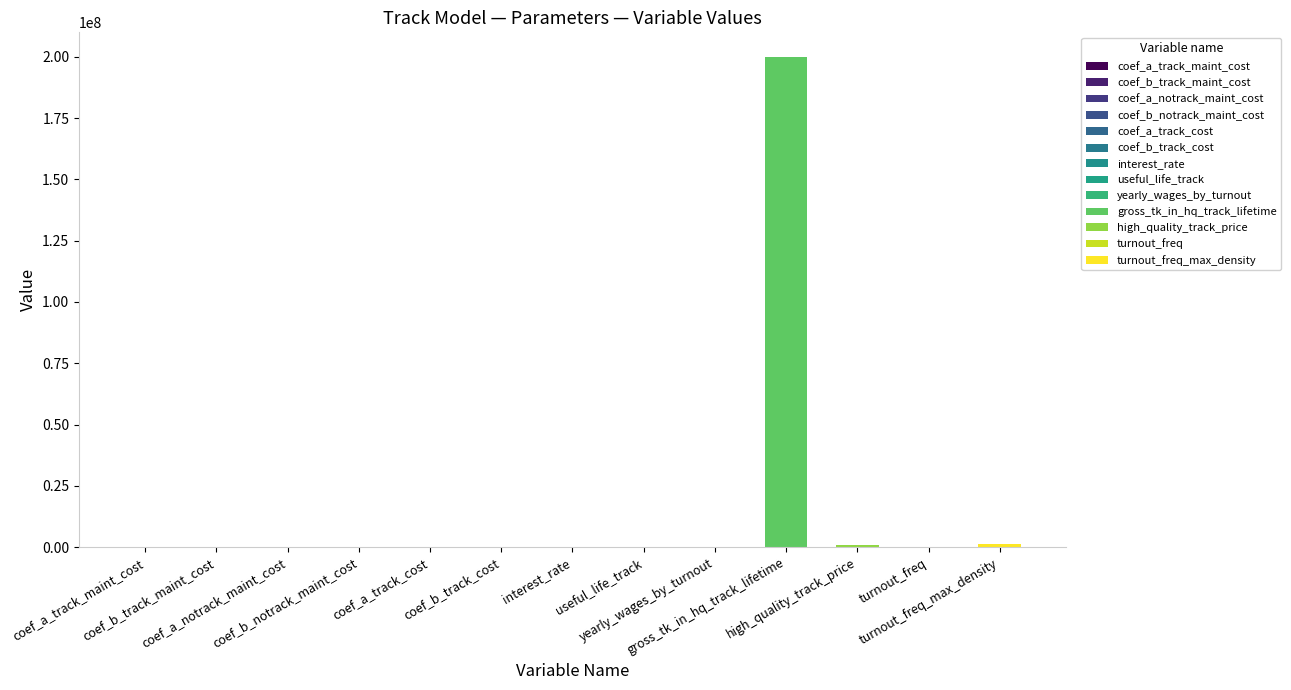

What is the sum of the values at turnout_freq and coef_b_track_cost?

200.0